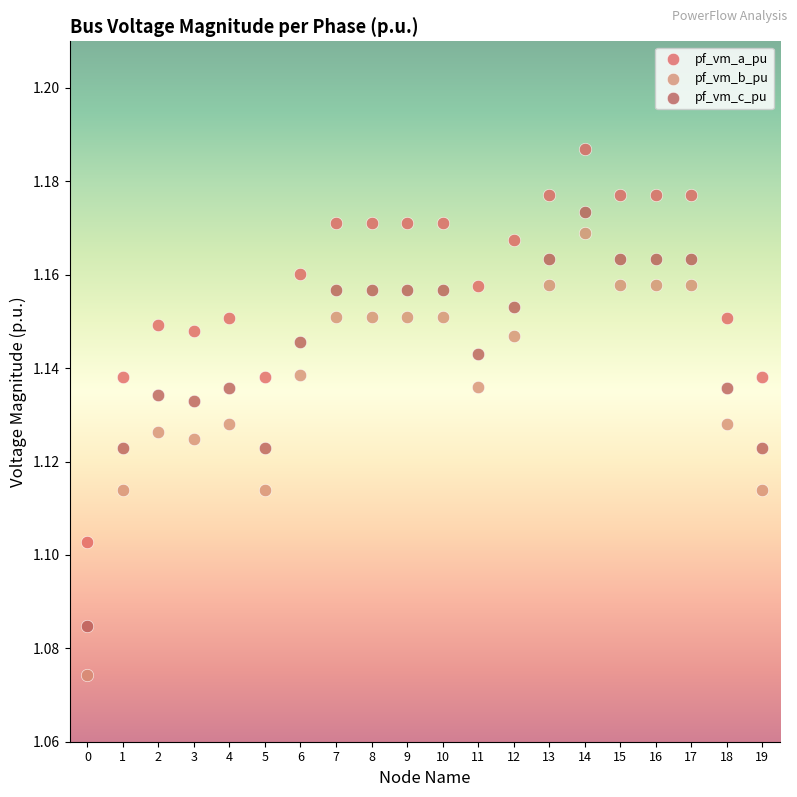

Which series has the largest Y range (max minus min)?

pf_vm_b_pu